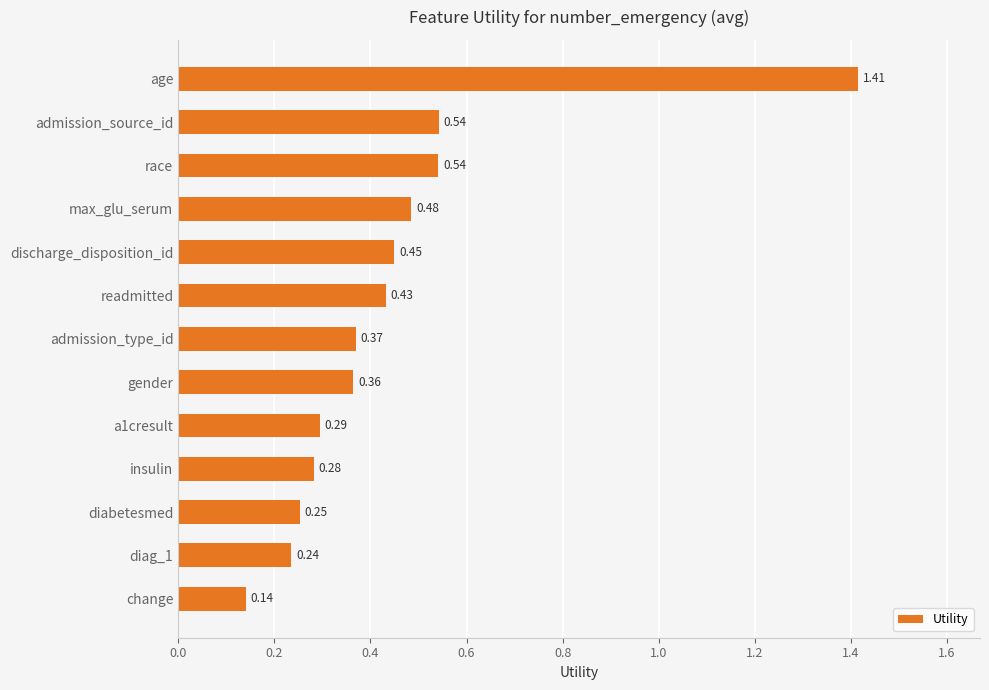

What is the label of the 8th bar from the bottom?

readmitted